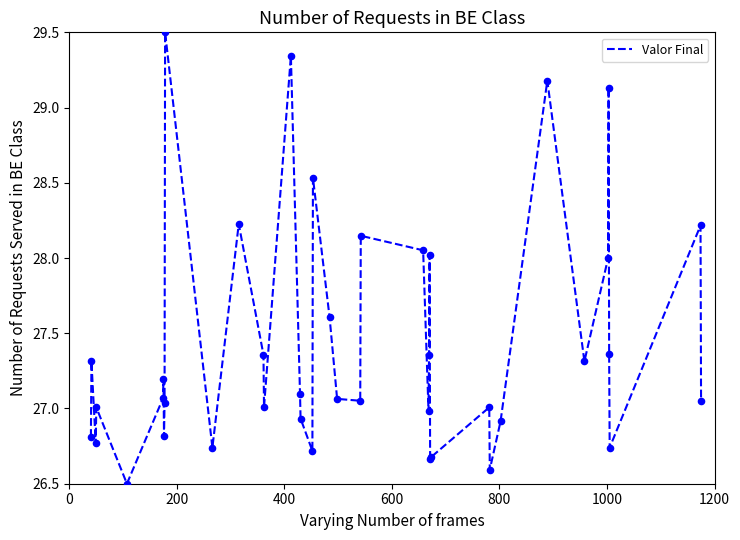

What is the difference between the maximum and minimum values?

3.0